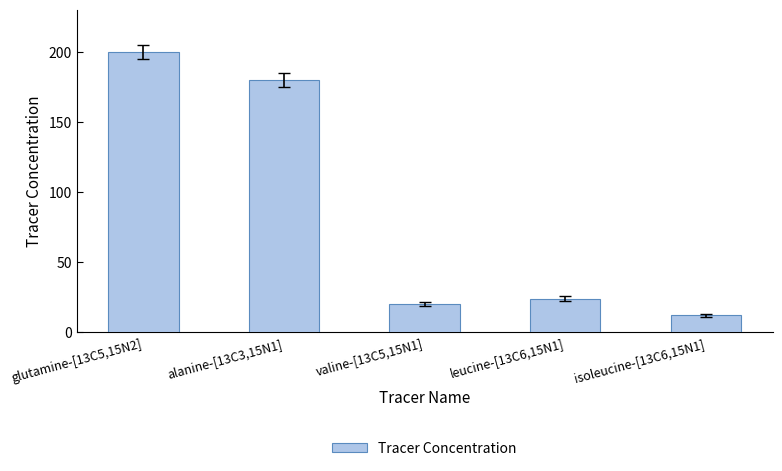

What is the approximate value at isoleucine-[13C6,15N1], to the nearest 5?

10